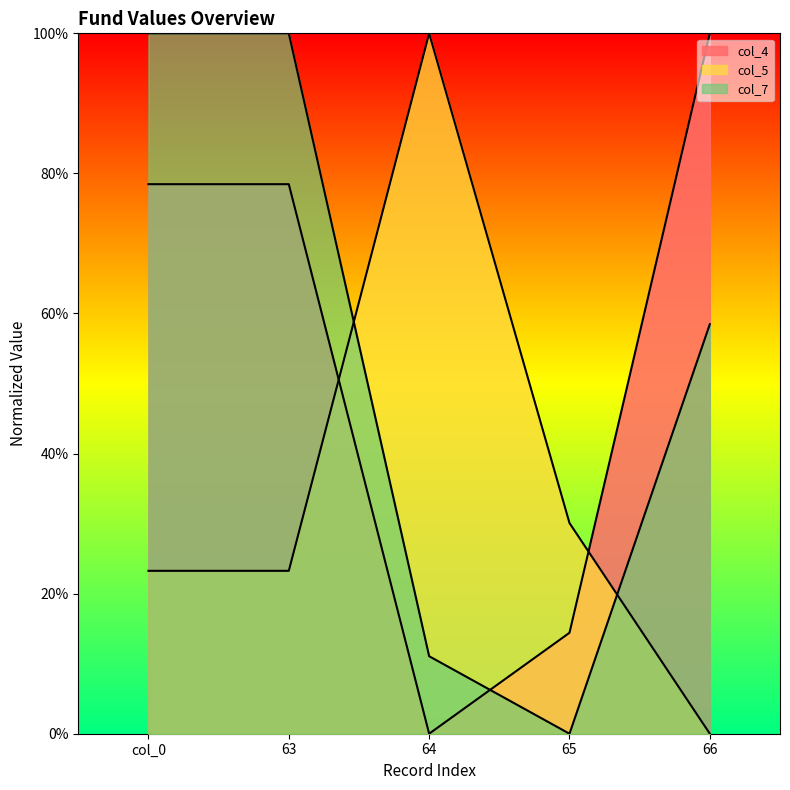

What is the value of the col_5 point at the 1st from the left?

0.2